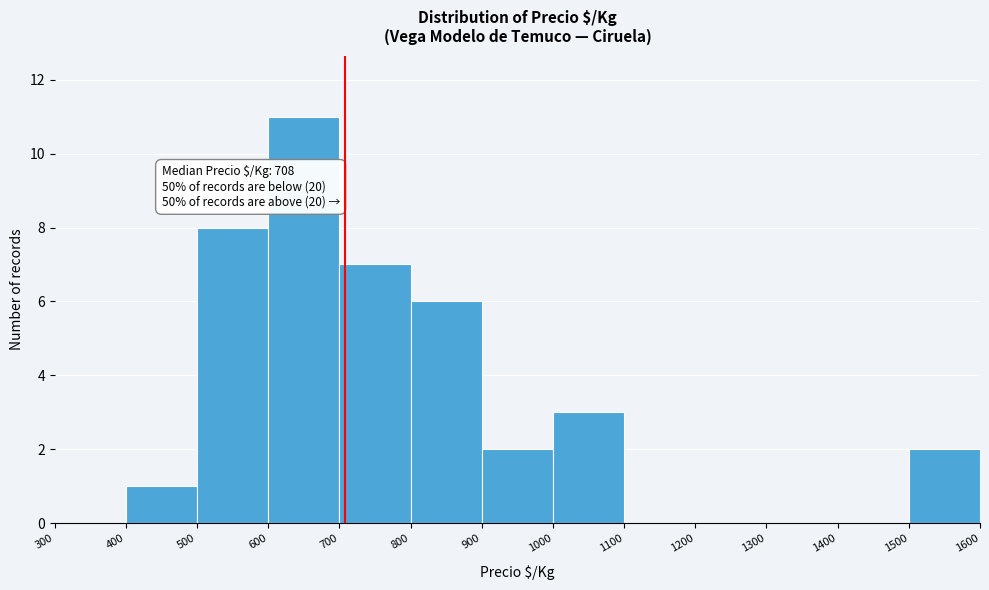

Which range on the x-axis has the tallest bar?

600 to 700